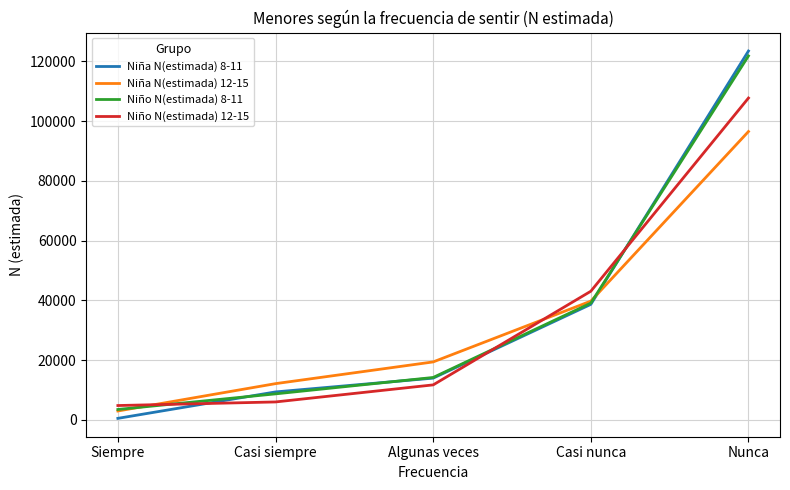

Is this an area chart (filled region under the line)?

No